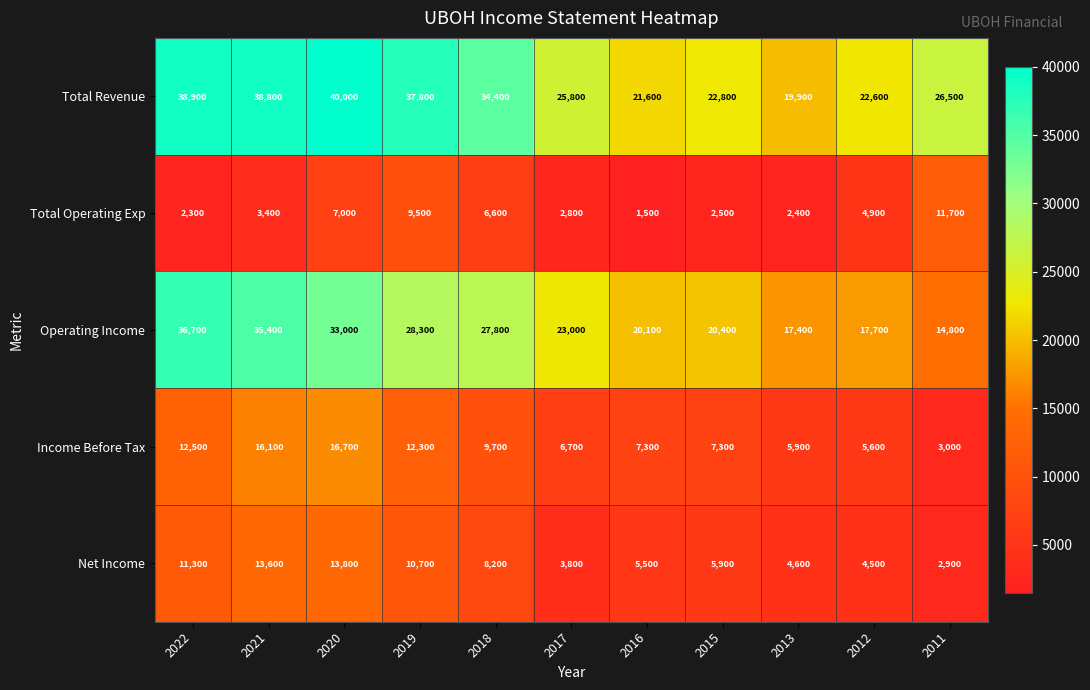

The value of Income Before Tax at 2016 is 1932. True or false?

False